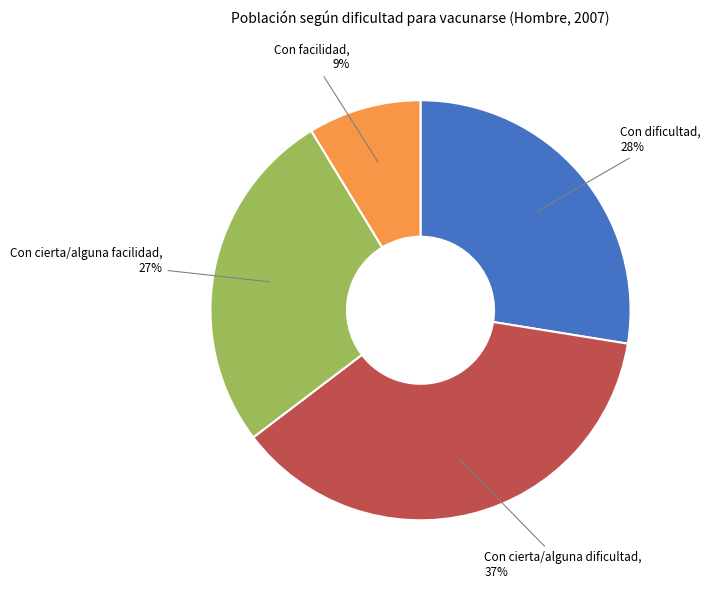

To the nearest percent, what is the average slice percentage?

25%